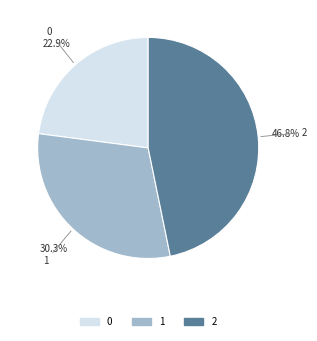

Between 0 and 2, which is larger?

2